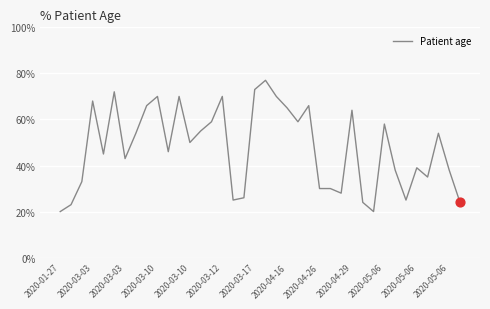

What is the maximum value shown in the chart?

77